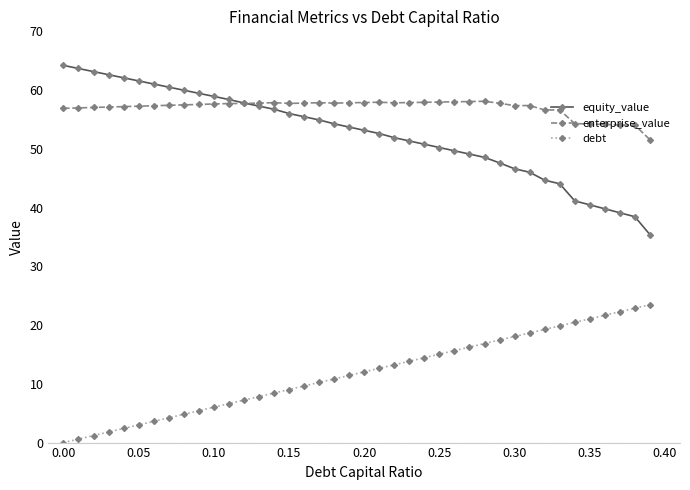

Which series has the largest total across all categories?

enterprise_value